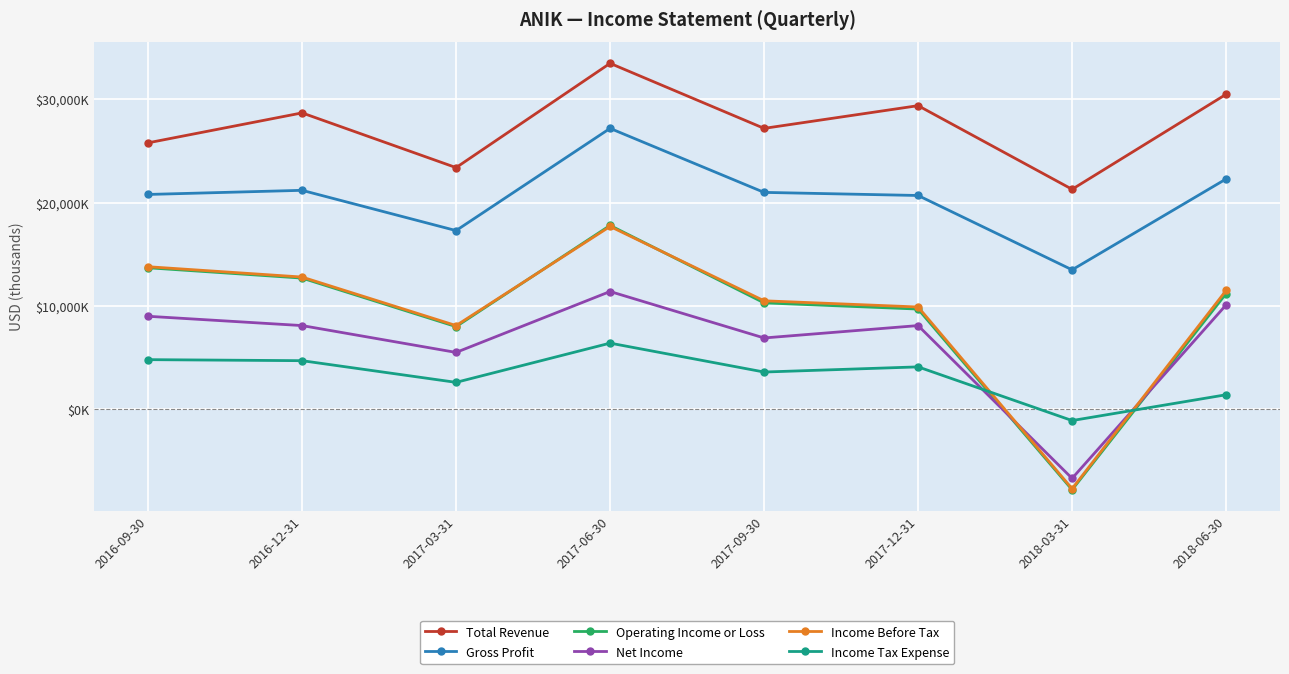

Which series has the widest spread of values?

Operating Income or Loss